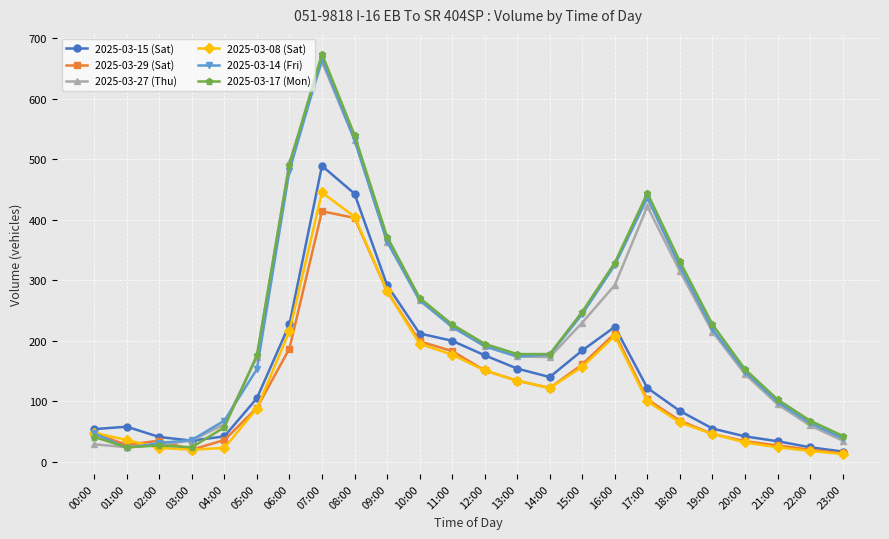

The value of 2025-03-29 (Sat) at 18:00 is 20. True or false?

False